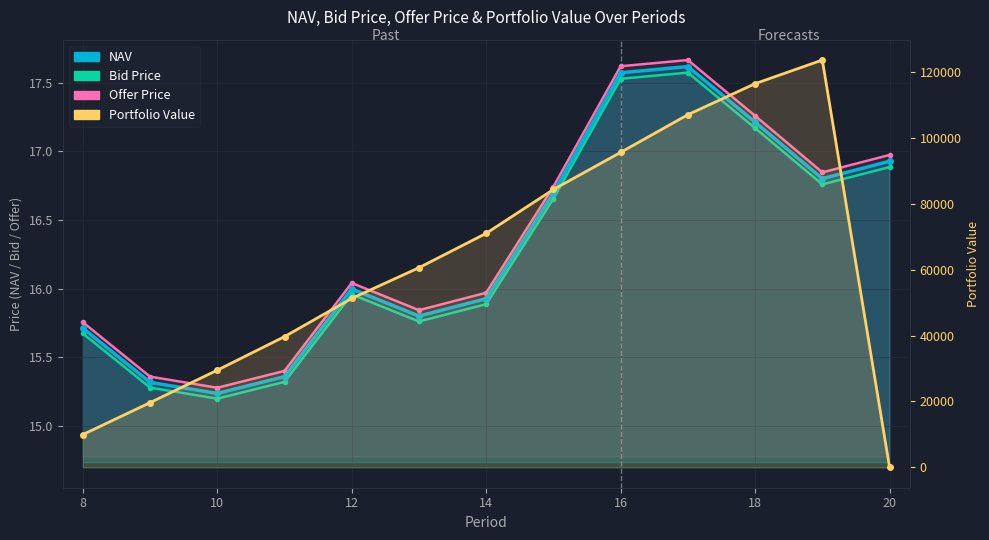

True or false: Portfolio Value has more than 2 points higher than both neighbors.

False